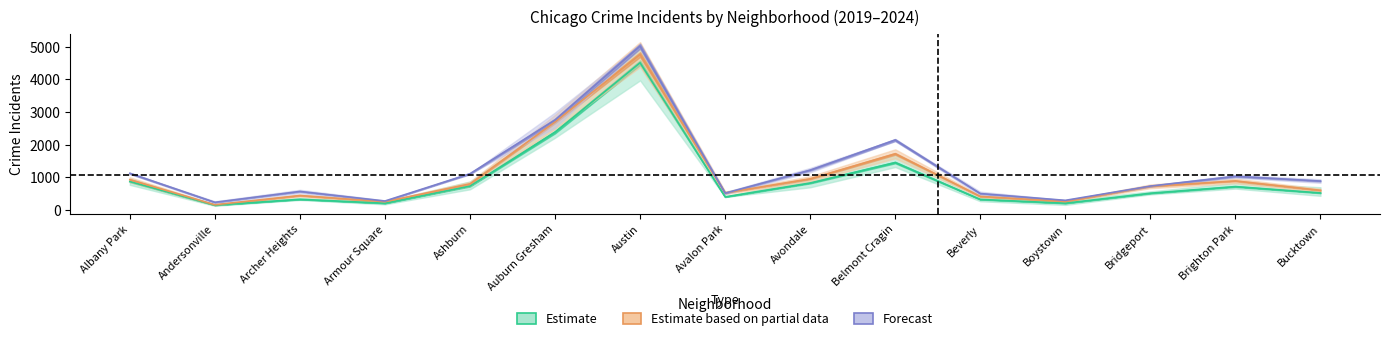

At which category does the chart reach its minimum across all series?

Andersonville